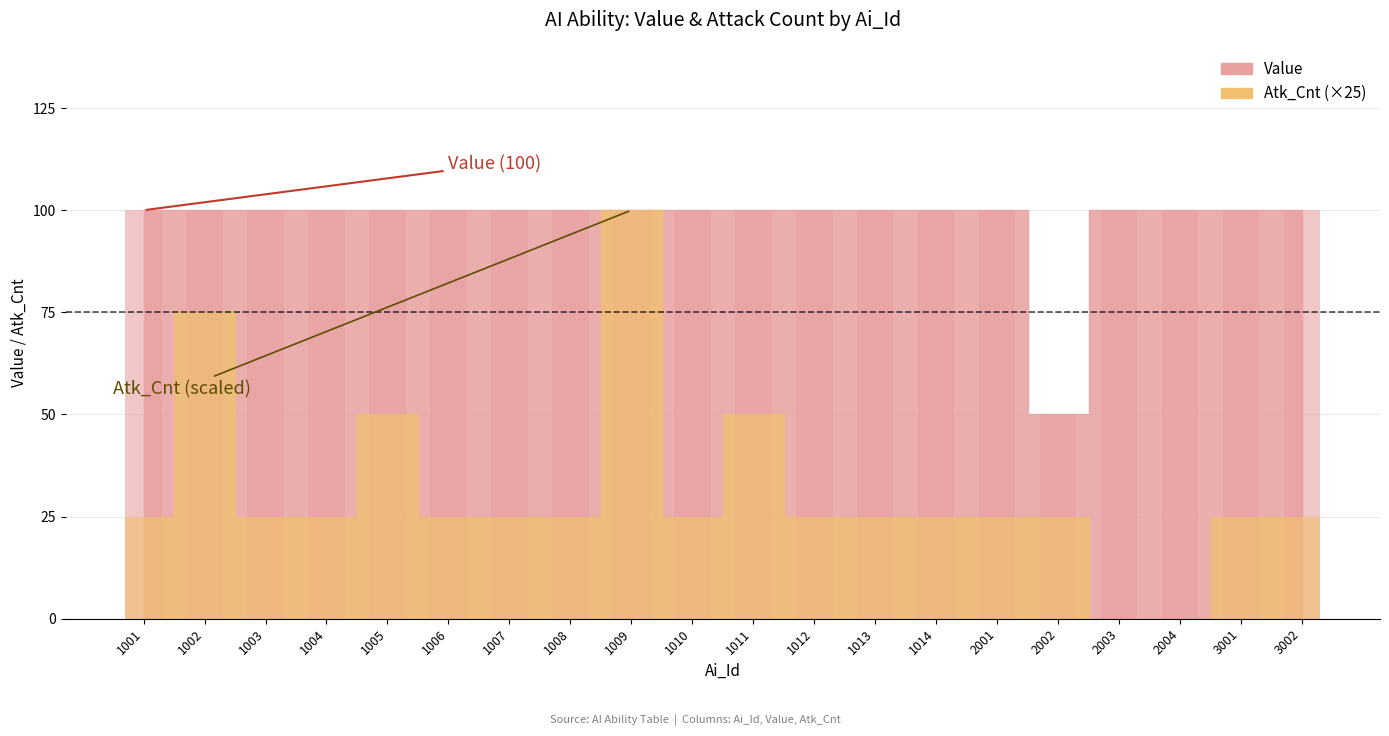

Rank the series at 2002 from lowest to highest value.

Atk_Cnt, Value